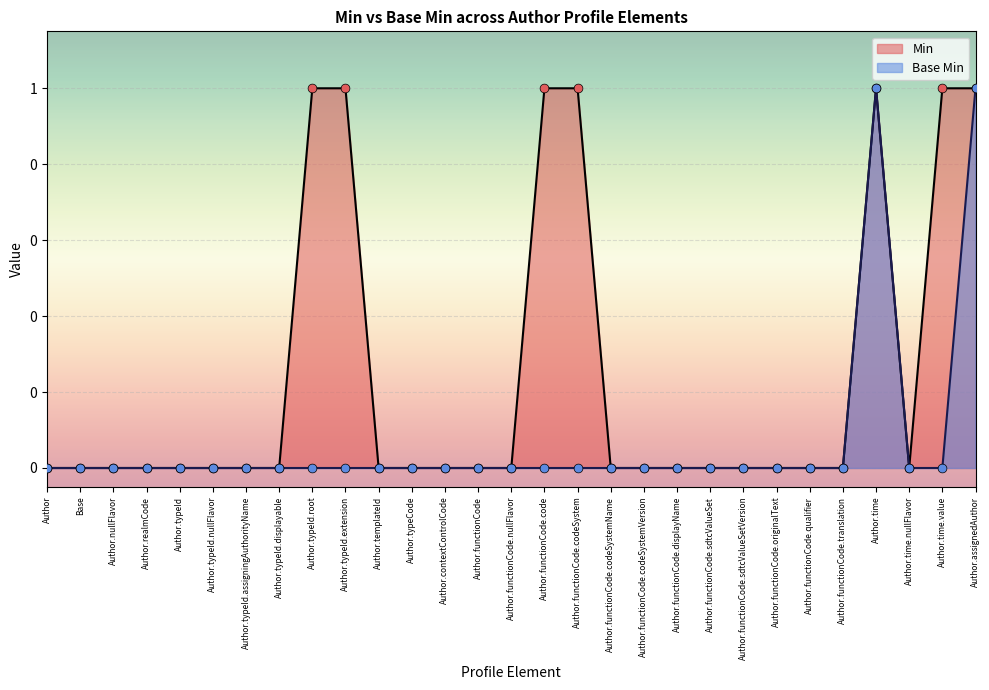

What are all the series names shown in the legend?

Min, Base Min